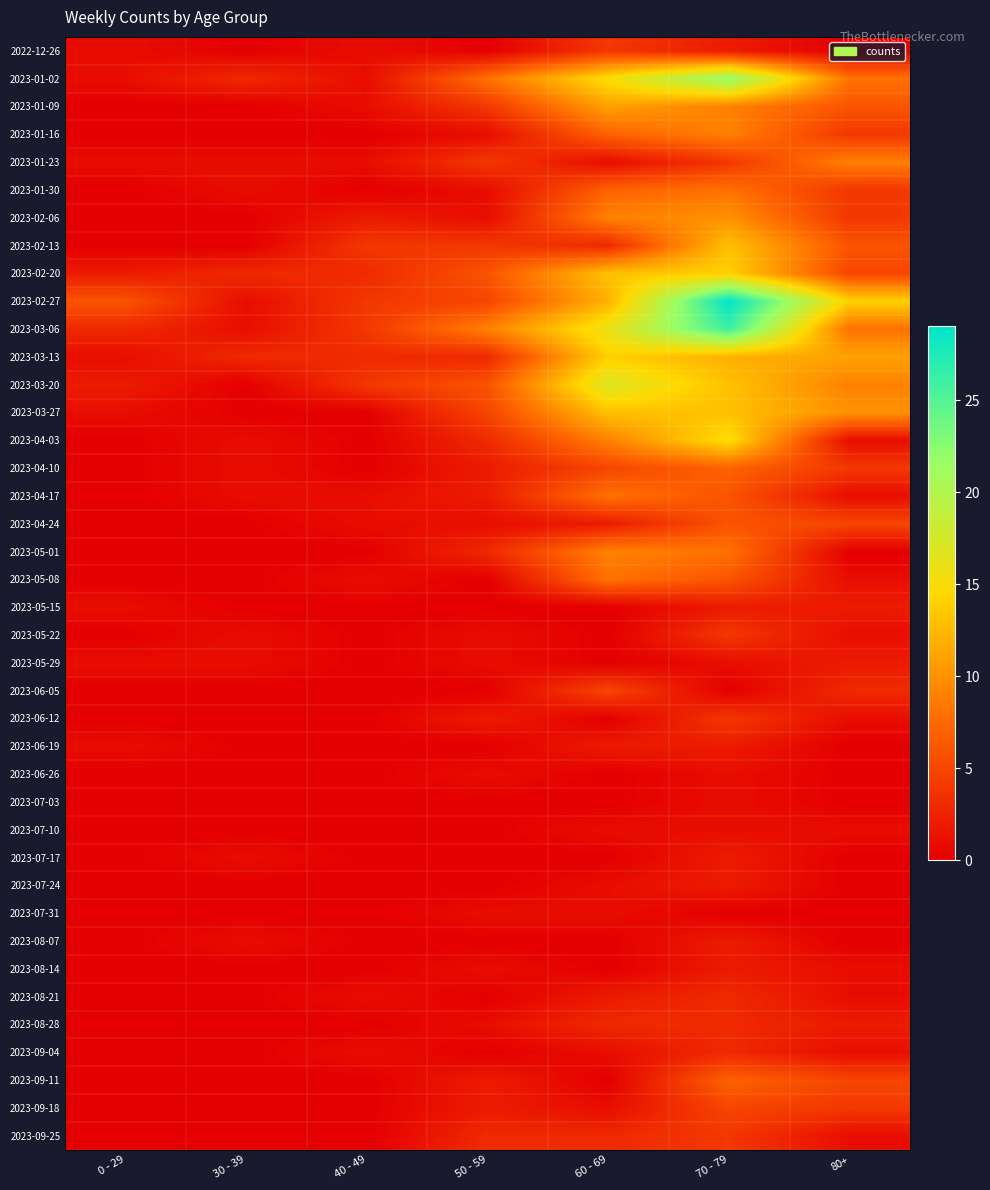

At which category is the sum across all series the highest?

70 - 79